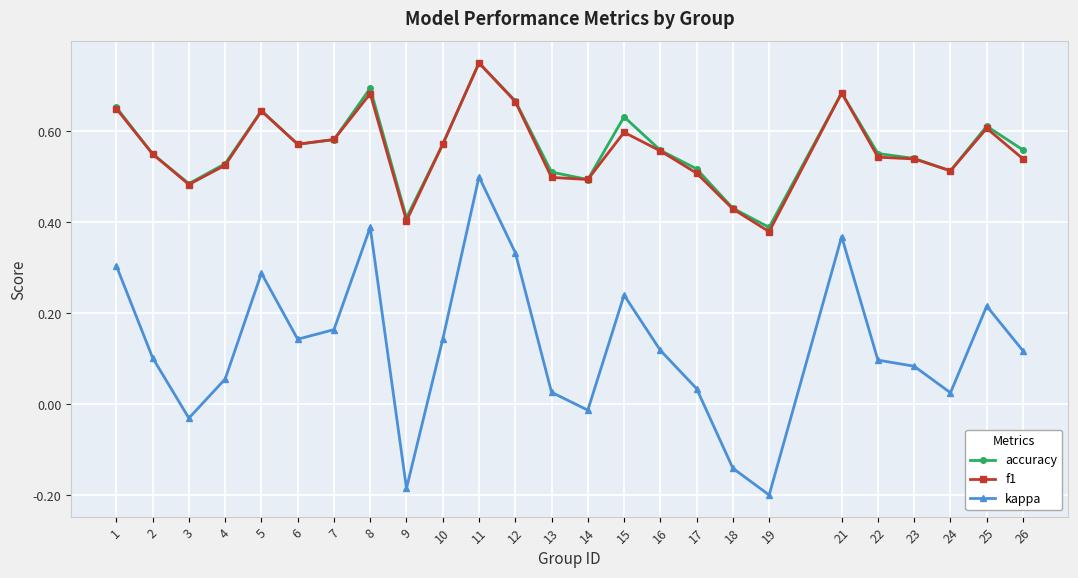

At which category does the chart reach its peak across all series?

11